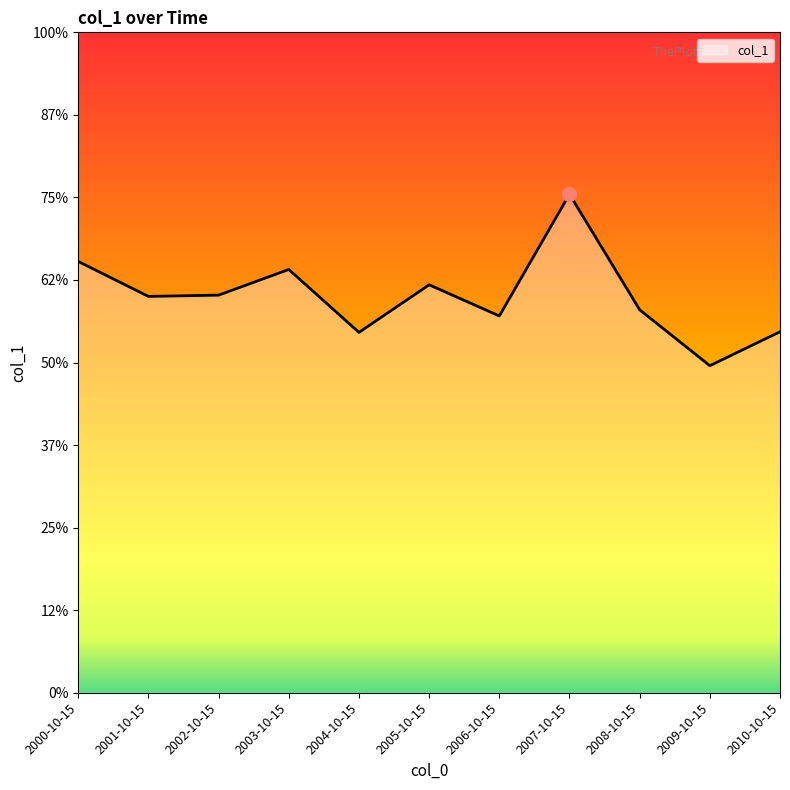

Reading left to right, transcribe all the data shown in this chart.

13.1	12.0	12.0	12.8	10.9	12.4	11.4	15.1	11.6	9.9	10.9